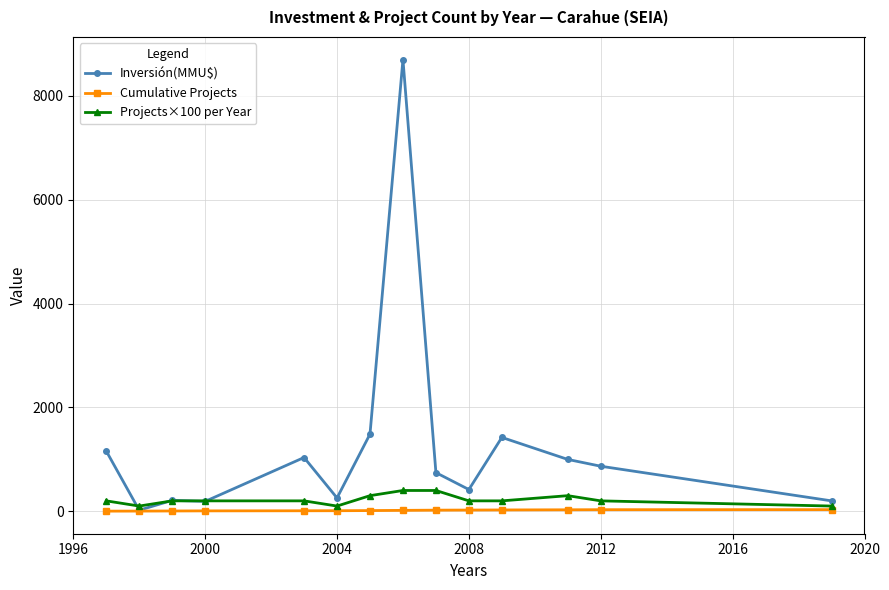

How many lines are shown in the chart?

3